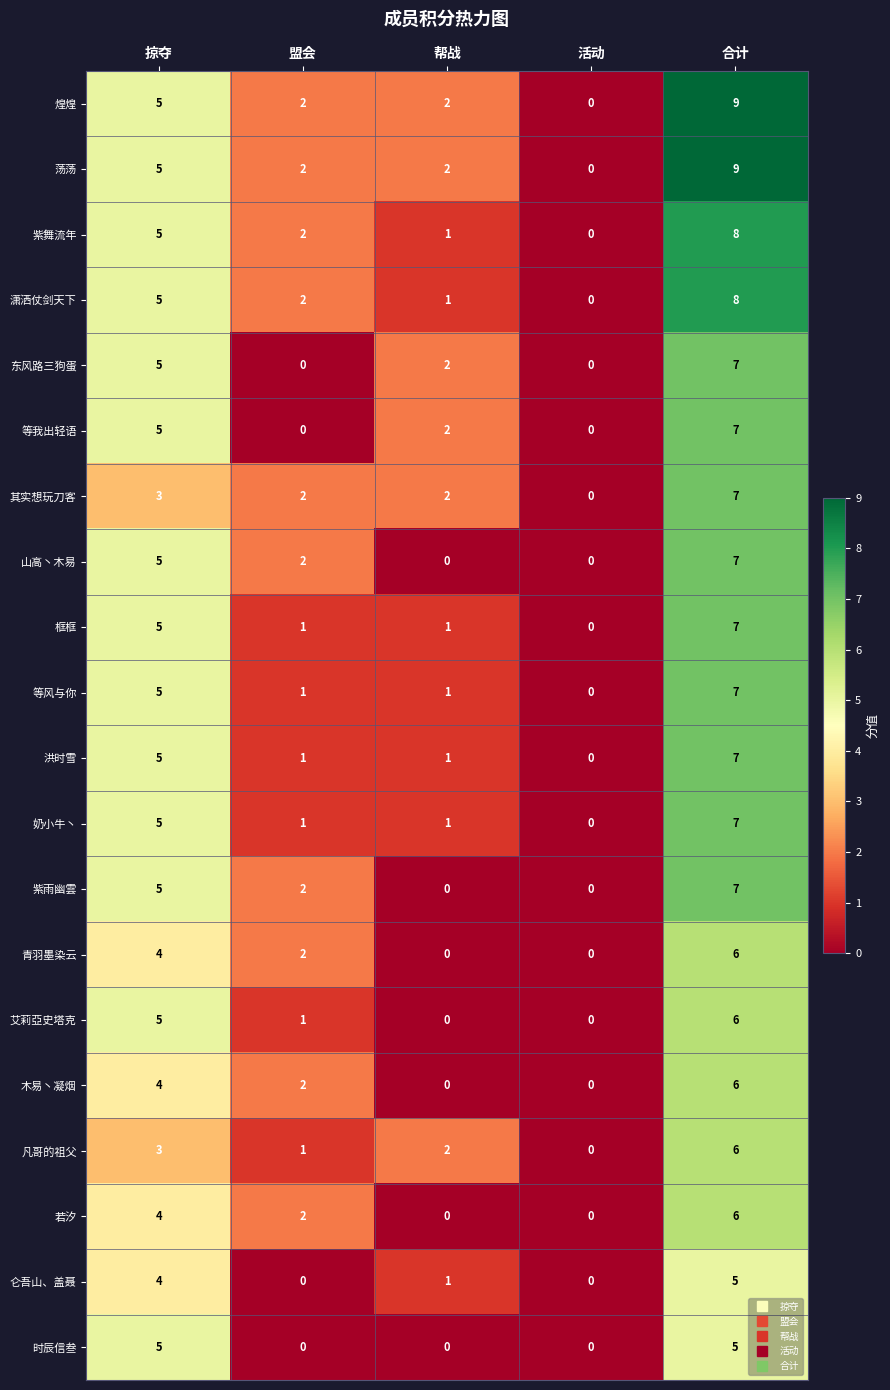

What is the total value across all series at 掠夺?

92